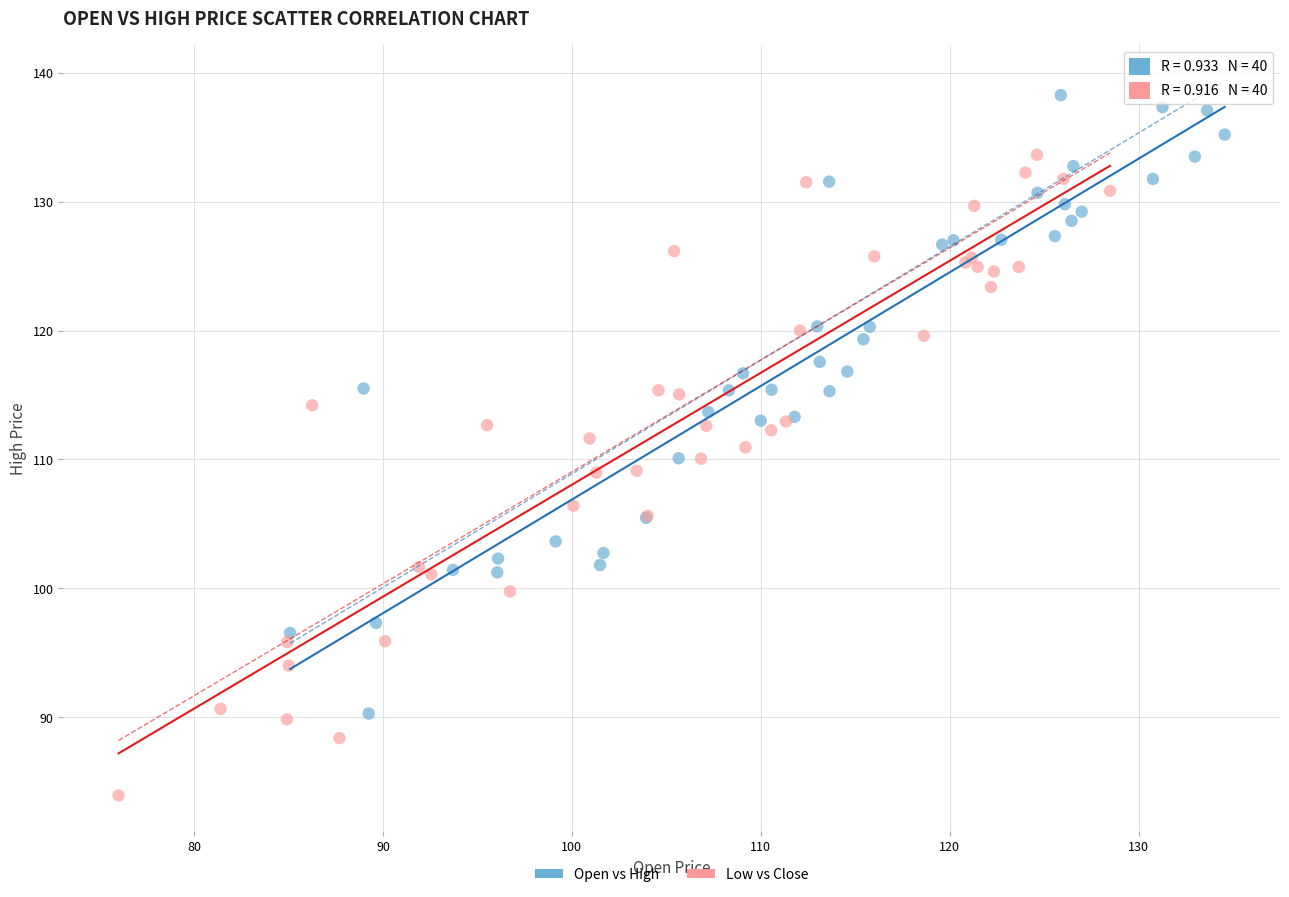

Which series reaches the minimum Y coordinate?

Low vs Close